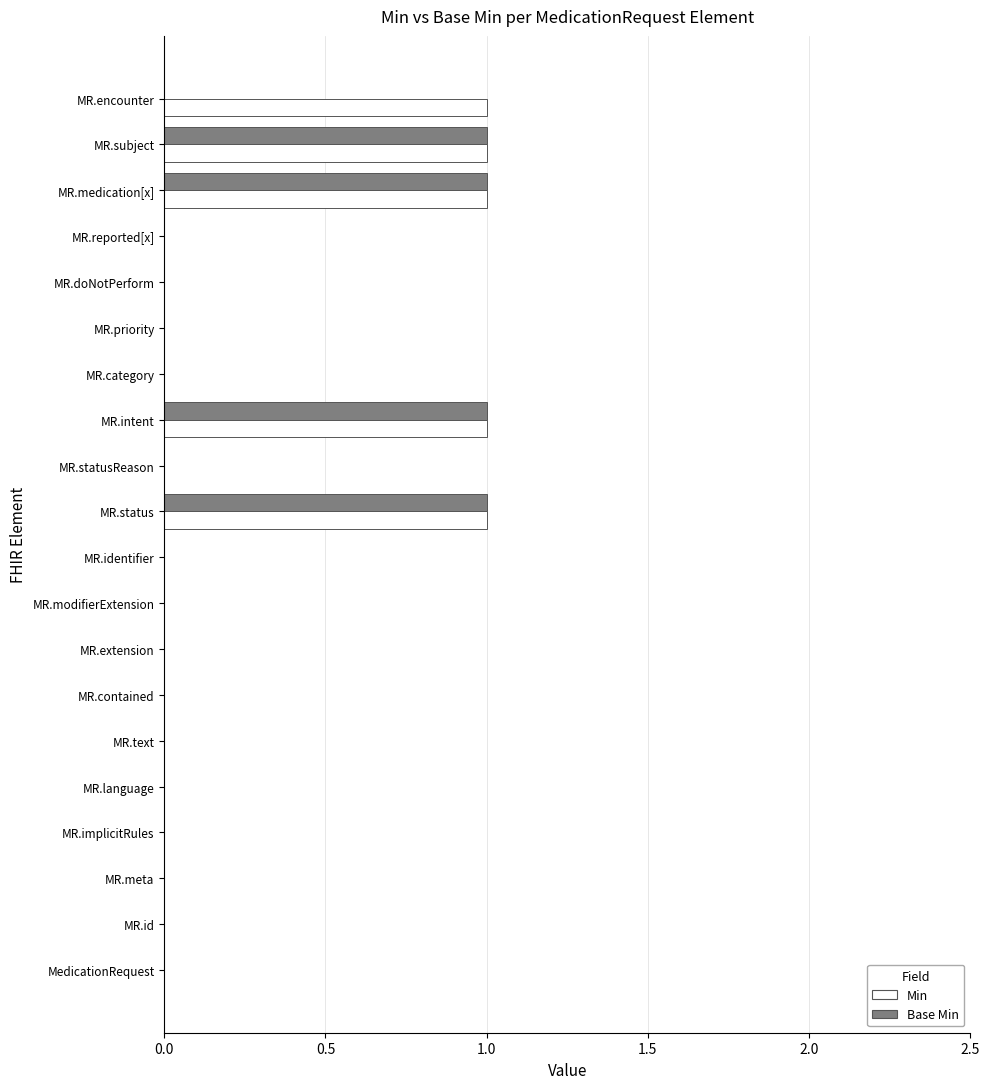

Count the Base Min values in the range 0 to 1.

20